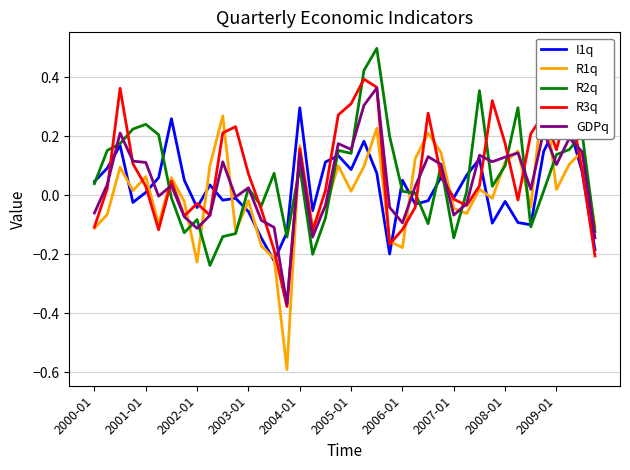

At which label does I1q reach its peak?

2004-01